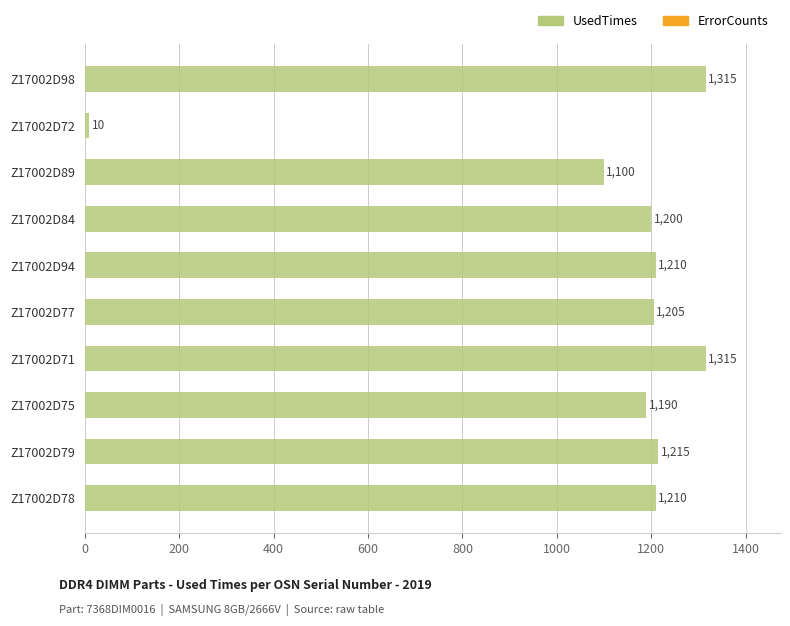

What position from the top is Z17002D78?

10